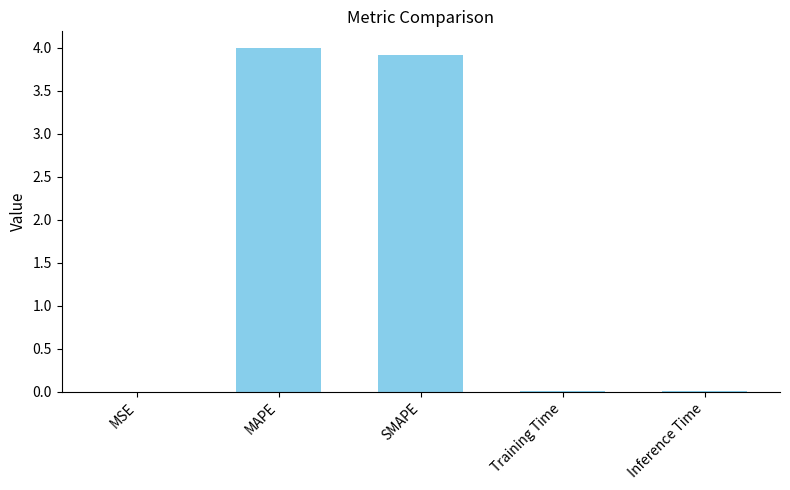

What is the sum of all values?

7.9